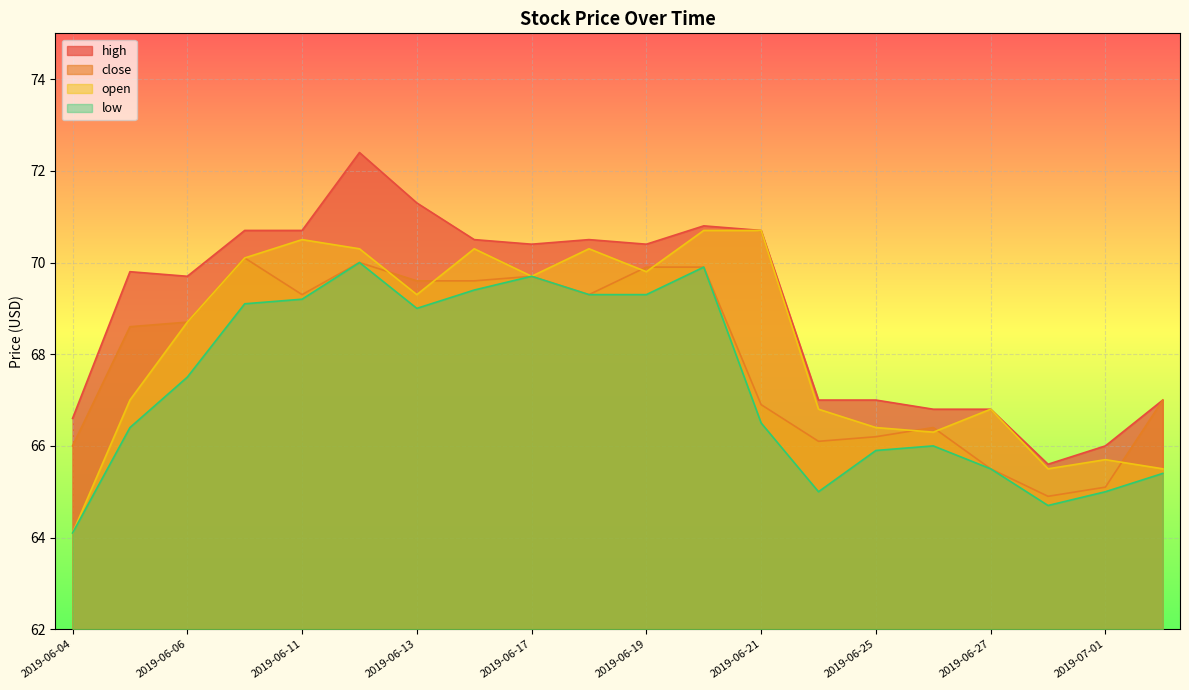

What are all the series names shown in the legend?

high, close, open, low